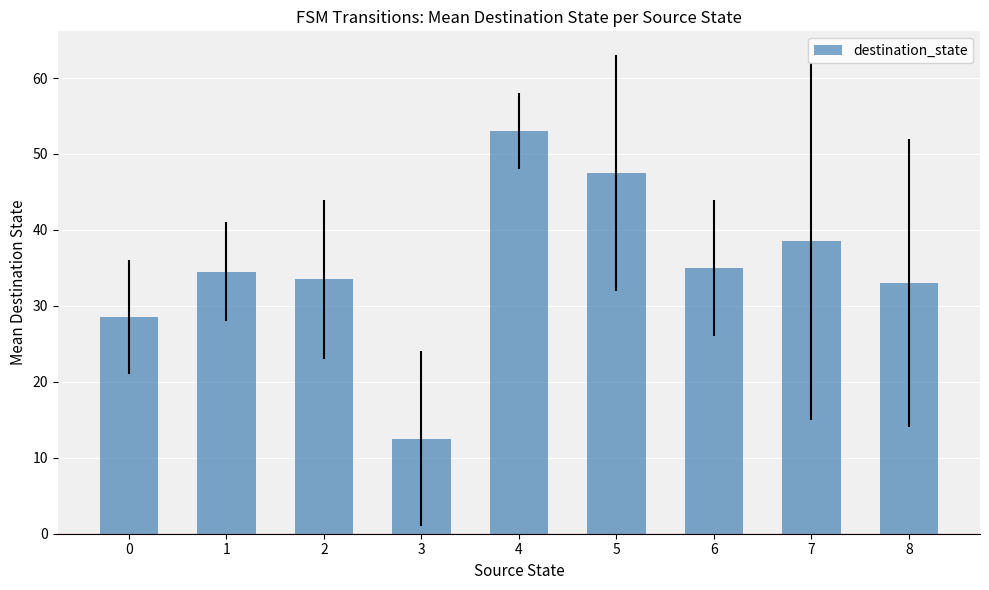

Reading right to left, extract all data points from this chart.

8=33.0	7=38.5	6=35.0	5=47.5	4=53.0	3=12.5	2=33.5	1=34.5	0=28.5